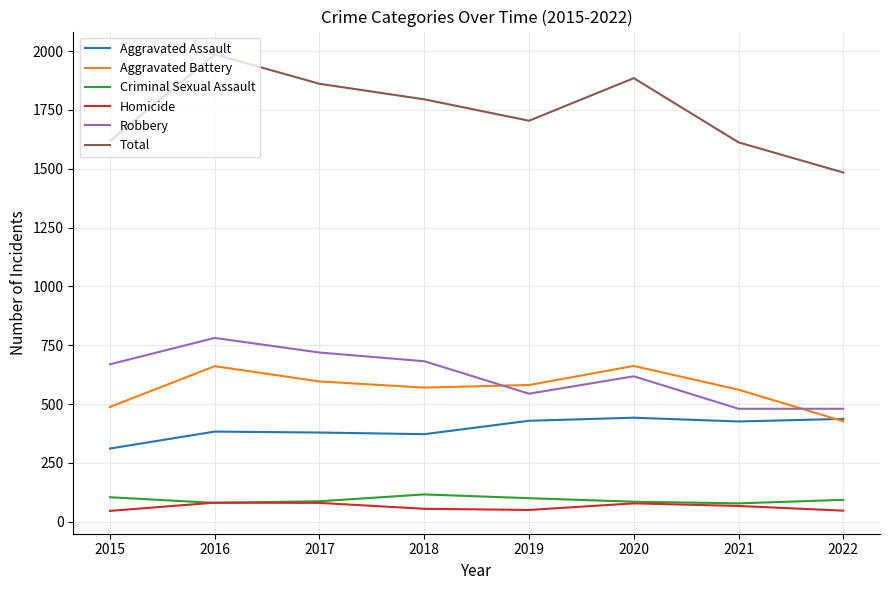

What is the maximum value shown in the chart?

1986